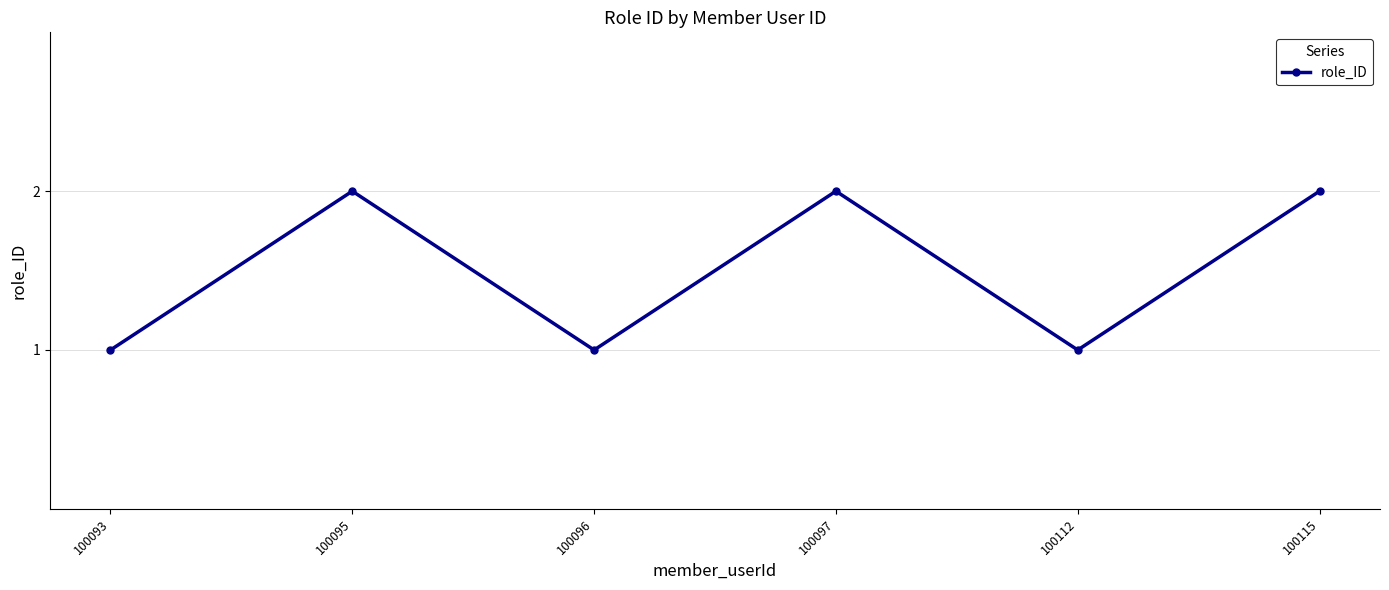

What is the value of the 3rd point from the left?

1